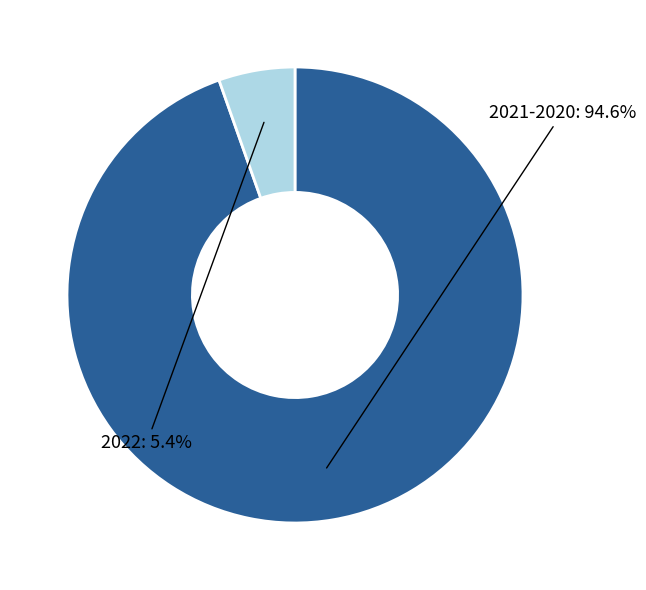

Does any single category account for the majority?

Yes